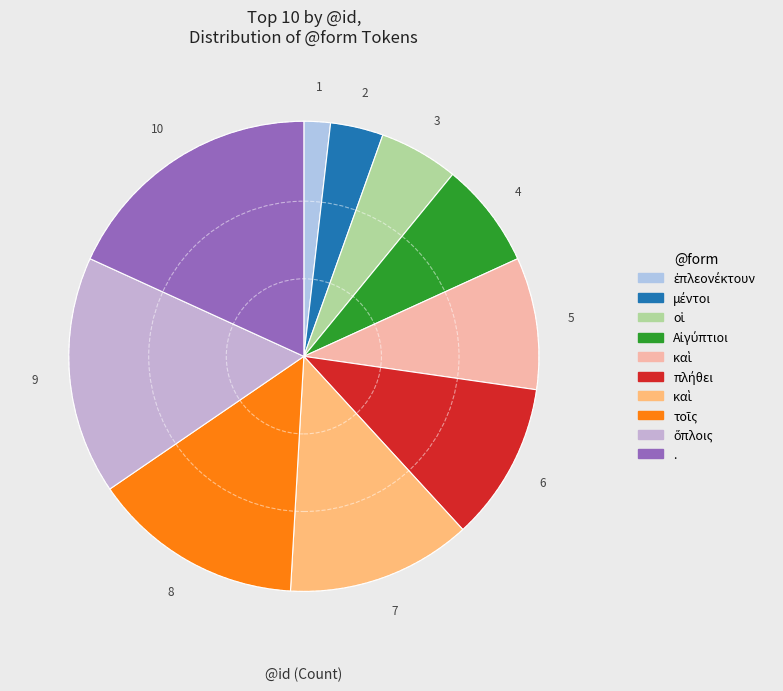

Which slice is the largest?

.